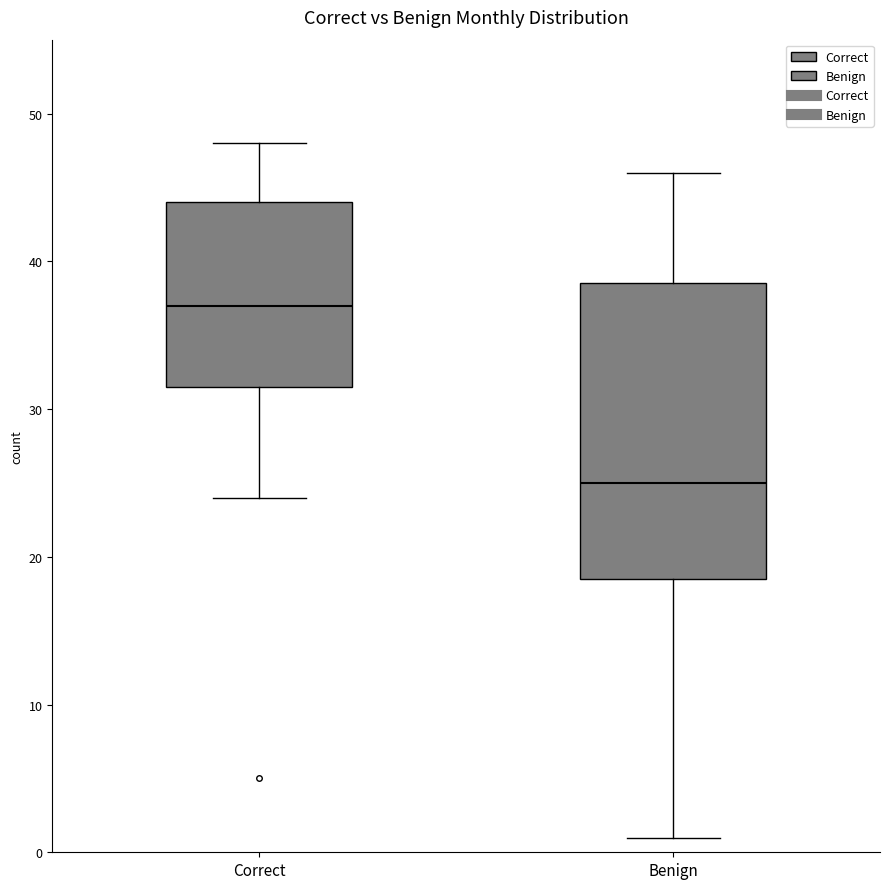

Reading left to right, transcribe this box plot: for each box, give where its median line is, the range the box spans, and where its two whiskers end, as read against the y-axis. The values are not printed on the chart, so give them approximately, as read against the axis.

Correct: median 37, box 32 to 44, whiskers 24 to 48
Benign: median 25, box 19 to 39, whiskers 1 to 46